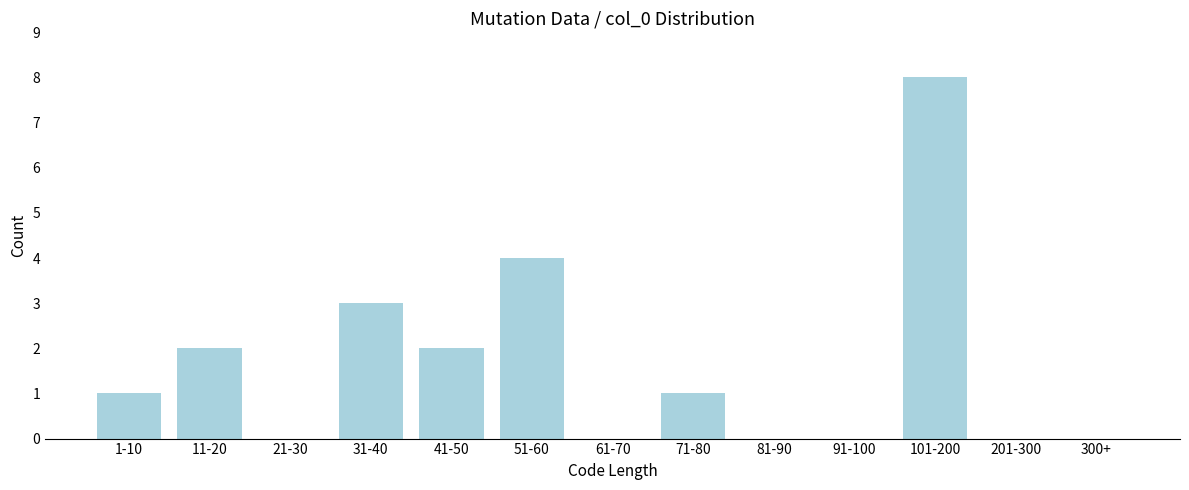

Reading left to right, transcribe all the data shown in this chart.

1-10=1	11-20=2	21-30=0	31-40=3	41-50=2	51-60=4	61-70=0	71-80=1	81-90=0	91-100=0	101-200=8	201-300=0	300+=0